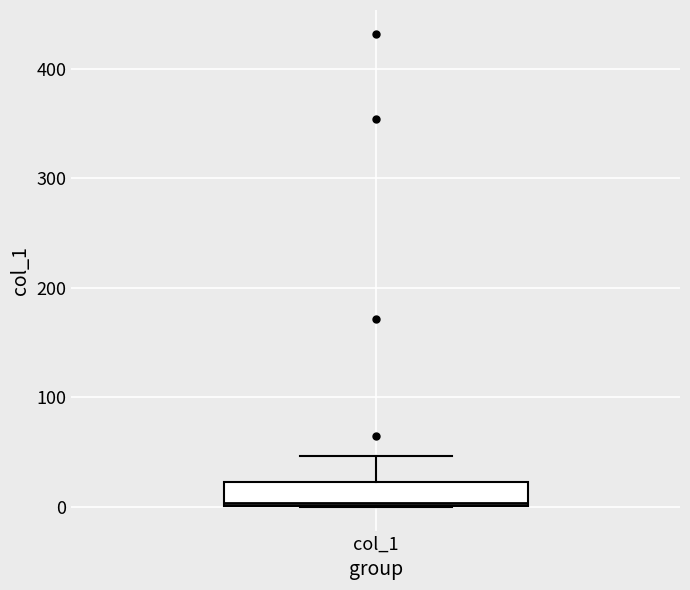

Read this box plot against the y-axis: the position of the median line, the range covered by the box, and the ends of both whiskers. The values are not printed on the chart, so give them approximately, as read against the axis.

median 0, box 0 to 20, whiskers 0 to 50